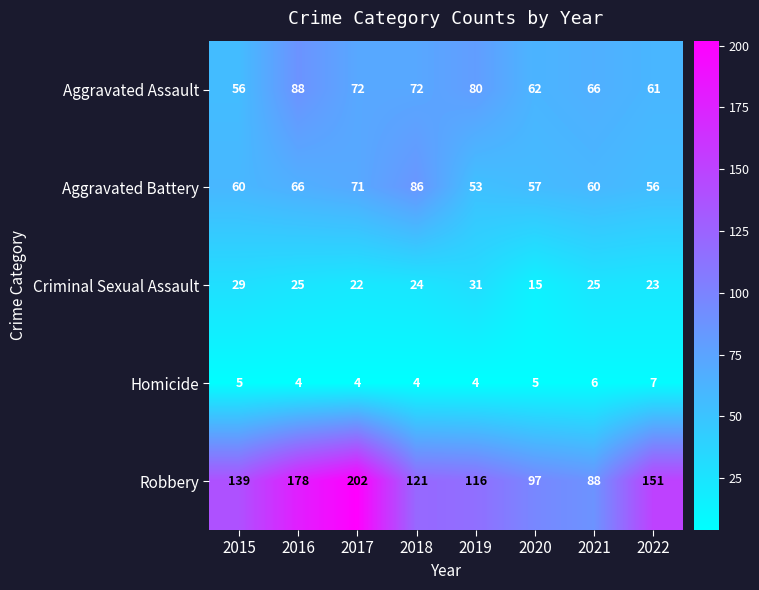

Which series has the largest range (max minus min)?

Robbery